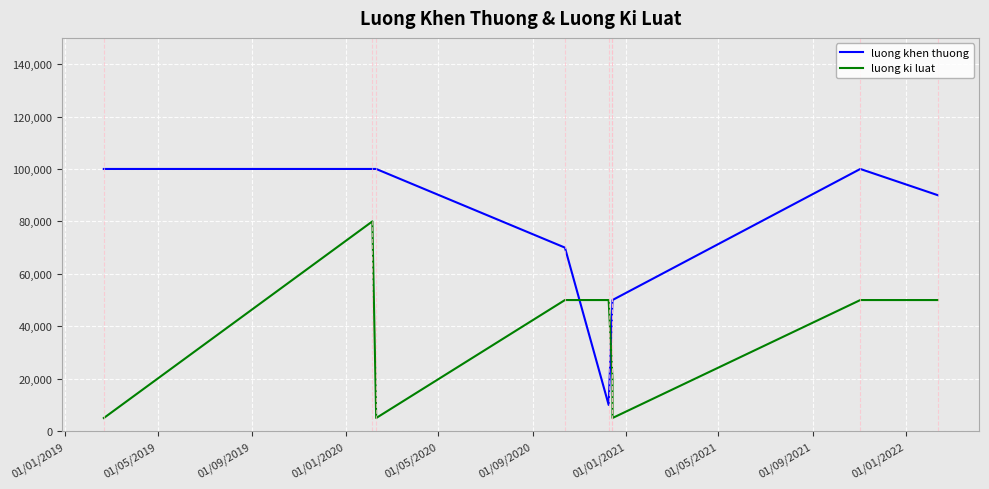

List the series in order of their overall mean, highest first.

luong khen thuong, luong ki luat